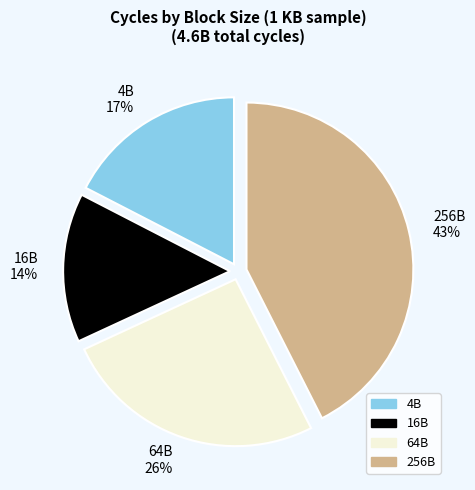

To the nearest percent, what is the average slice percentage?

25%